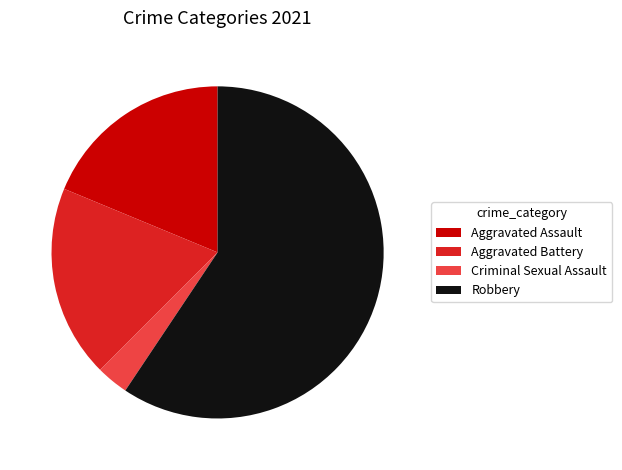

Which category accounts for the majority?

Robbery